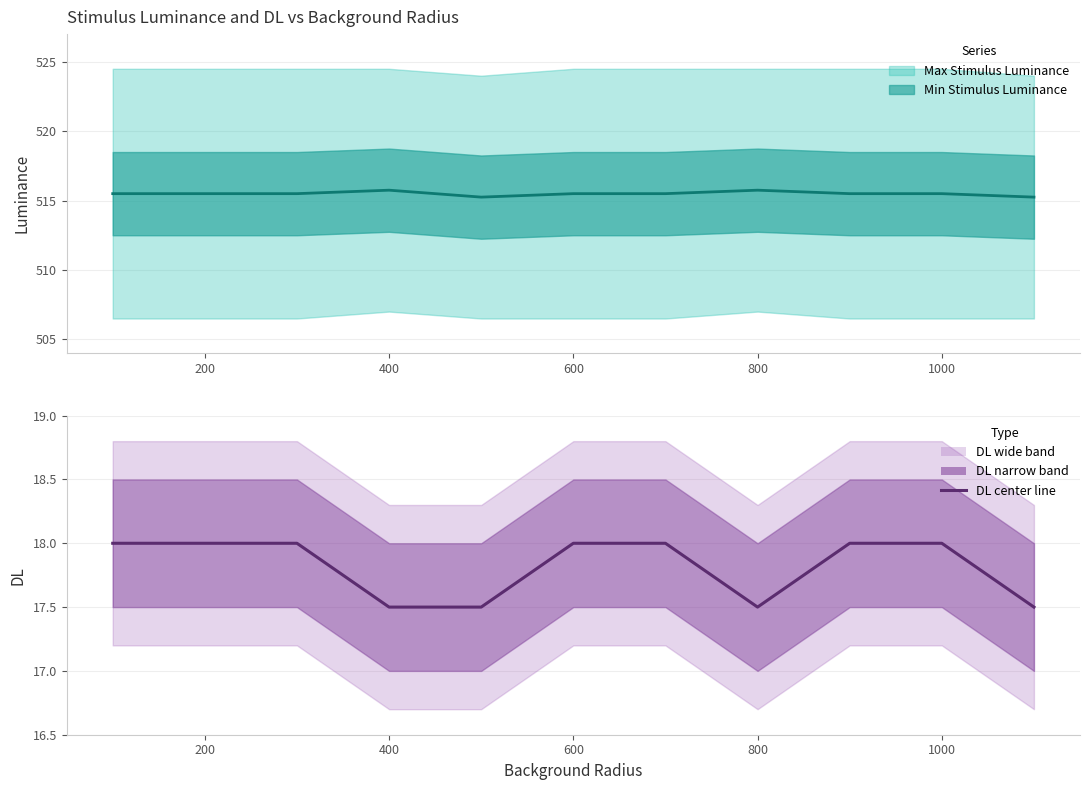

What is the difference between the maximum and minimum values?

0.5